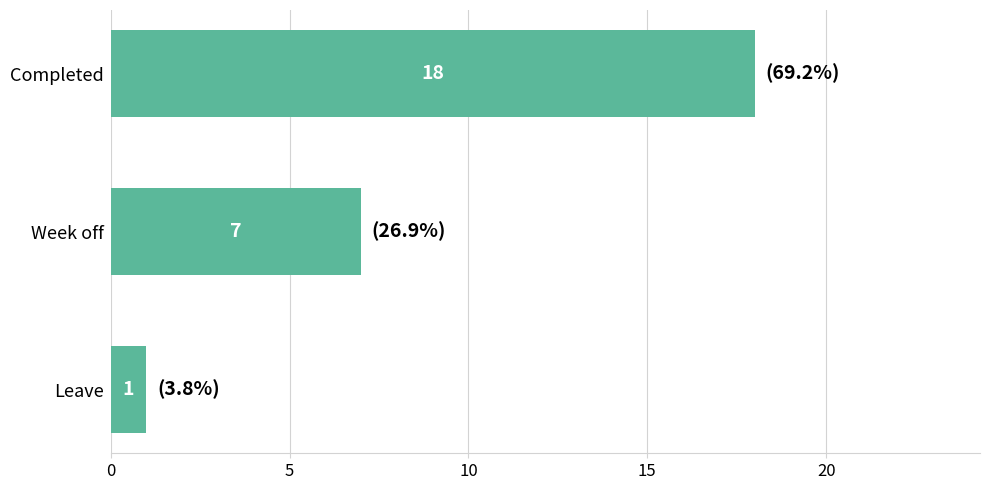

Does the chart contain stacked bars?

No